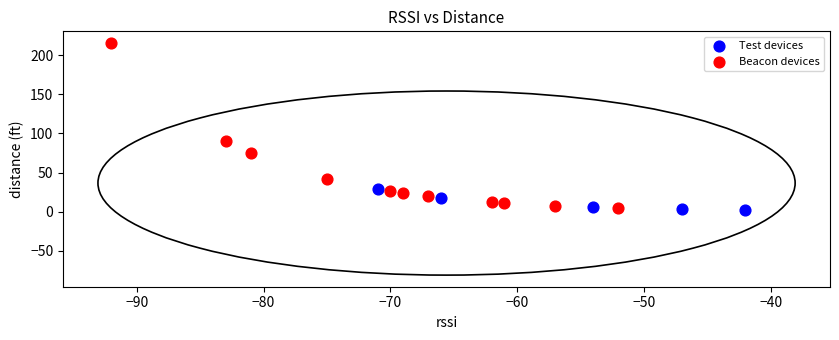

Which series reaches the minimum Y coordinate?

Test devices